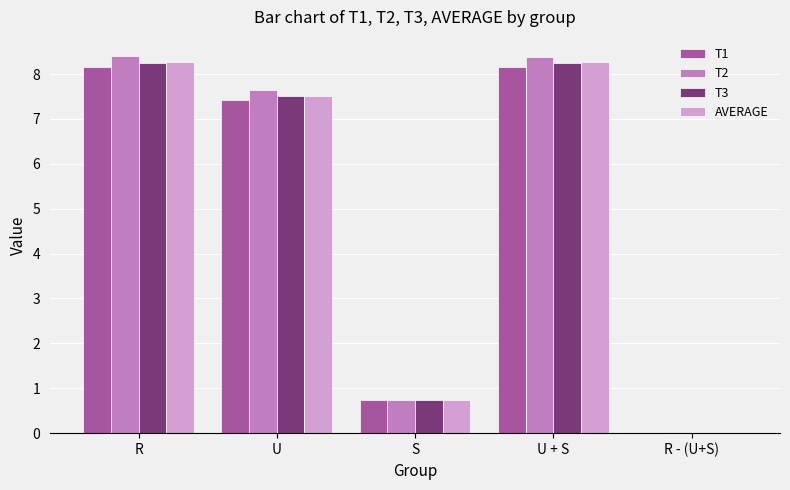

How many data points does each series have?

5